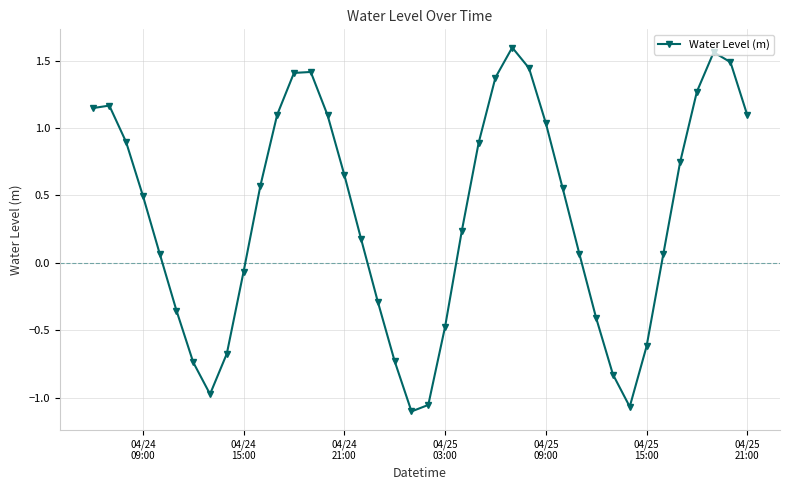

What is the sum of all values?

14.2